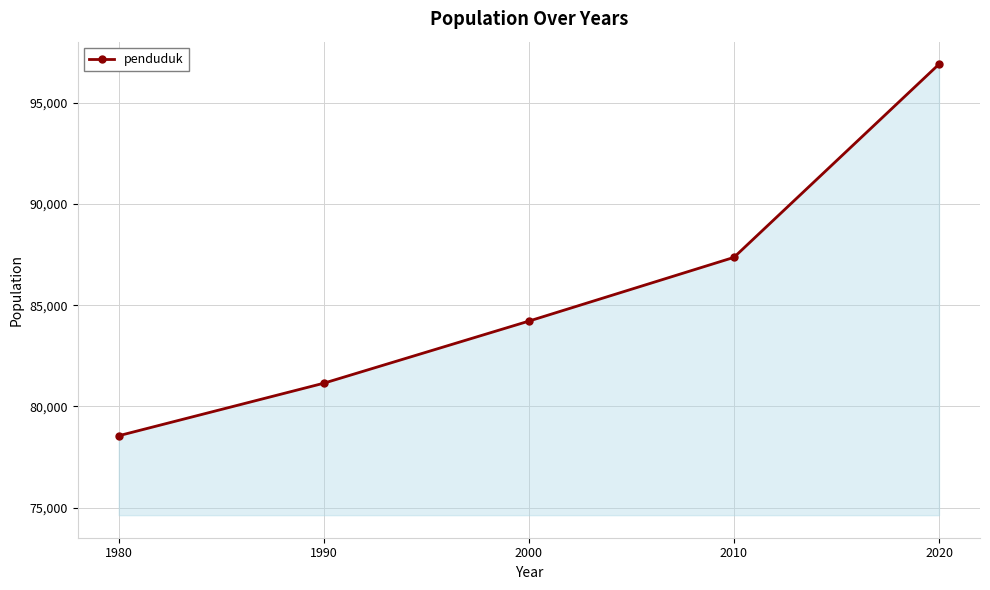

Between 1990 and 1980, which is larger?

1990